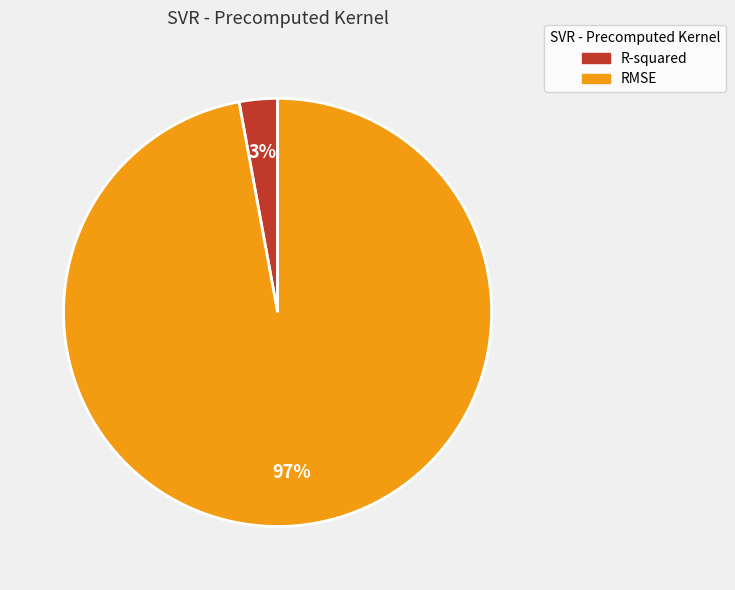

Which slice is the largest?

RMSE